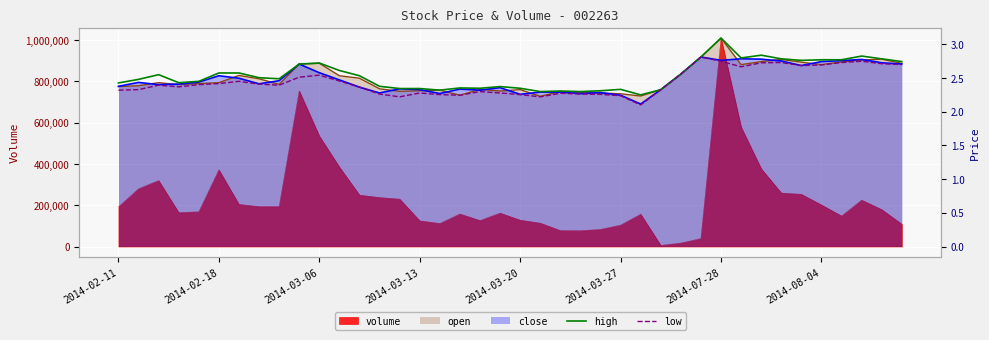

The value of low at 32 is 2.7. True or false?

True